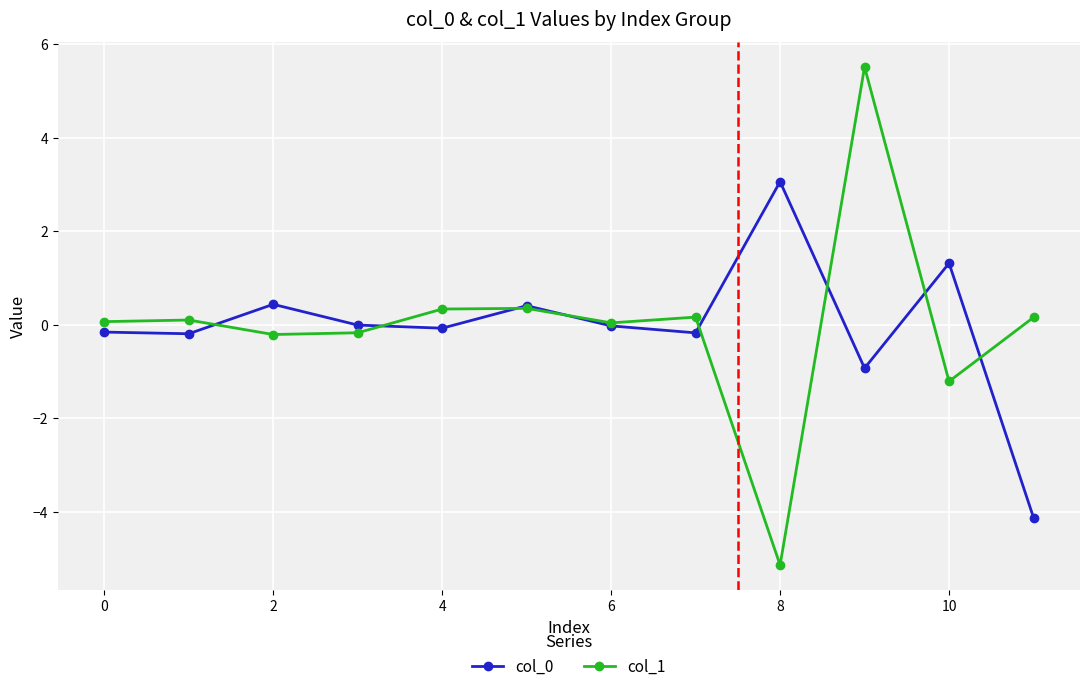

What is the greatest value displayed?

5.5